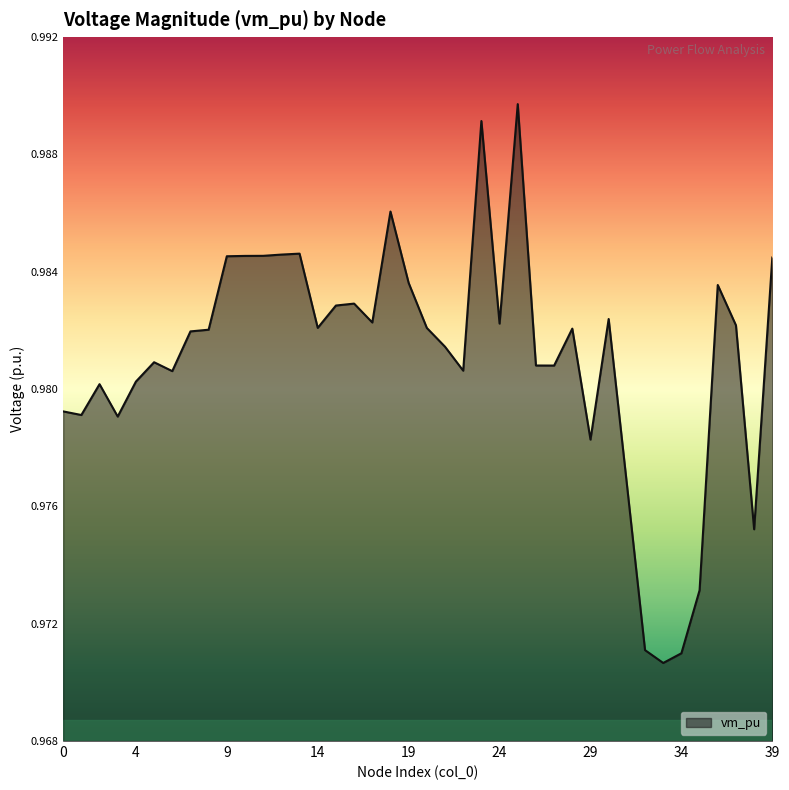

How many lines are shown in the chart?

1